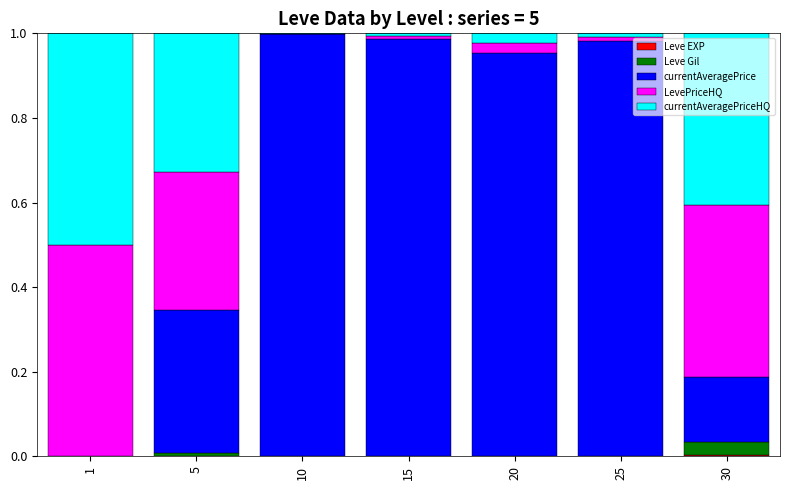

How many data points does each series have?

7